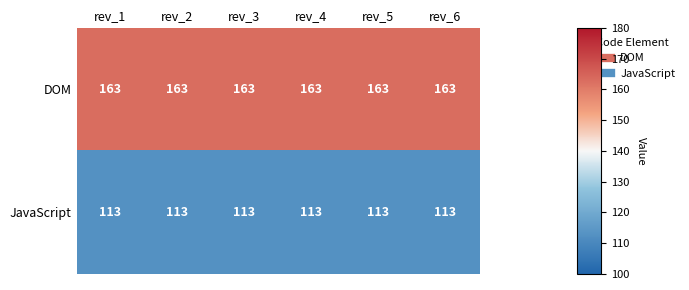

What is the highest value of the DOM series?

163